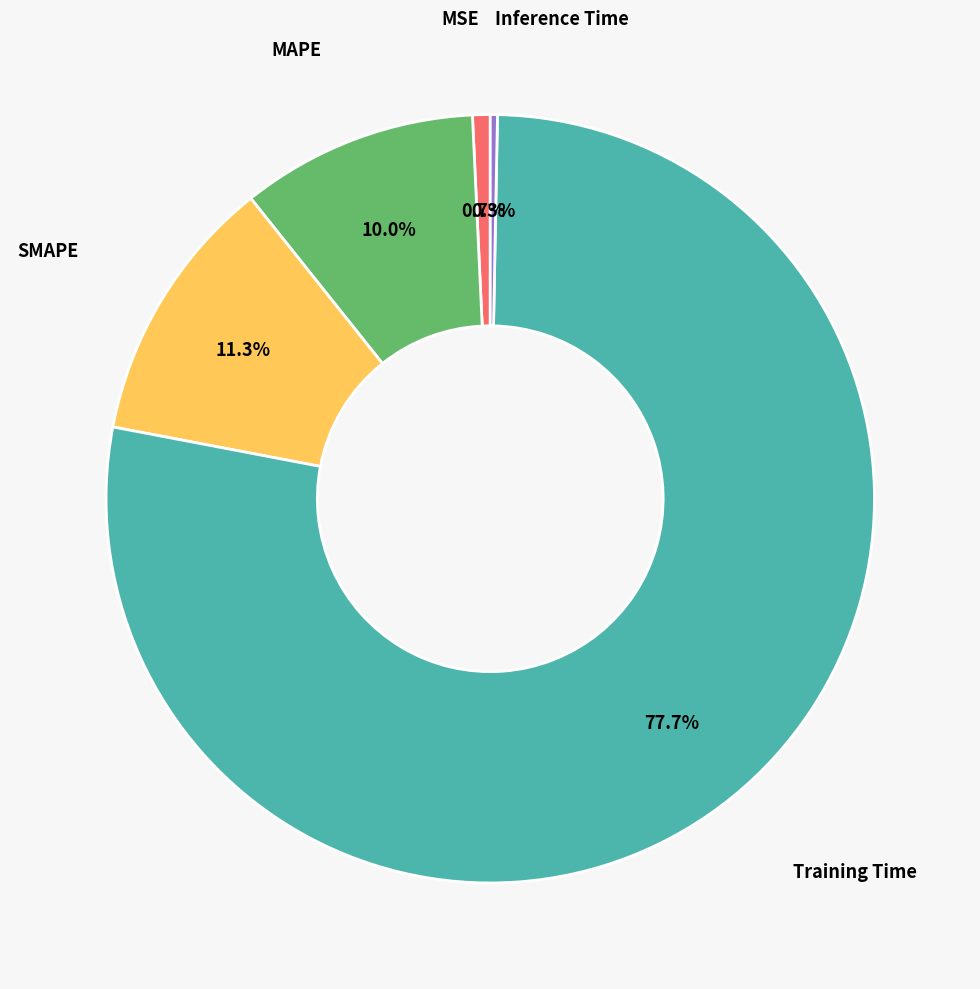

To the nearest percent, what is the average slice percentage?

20%